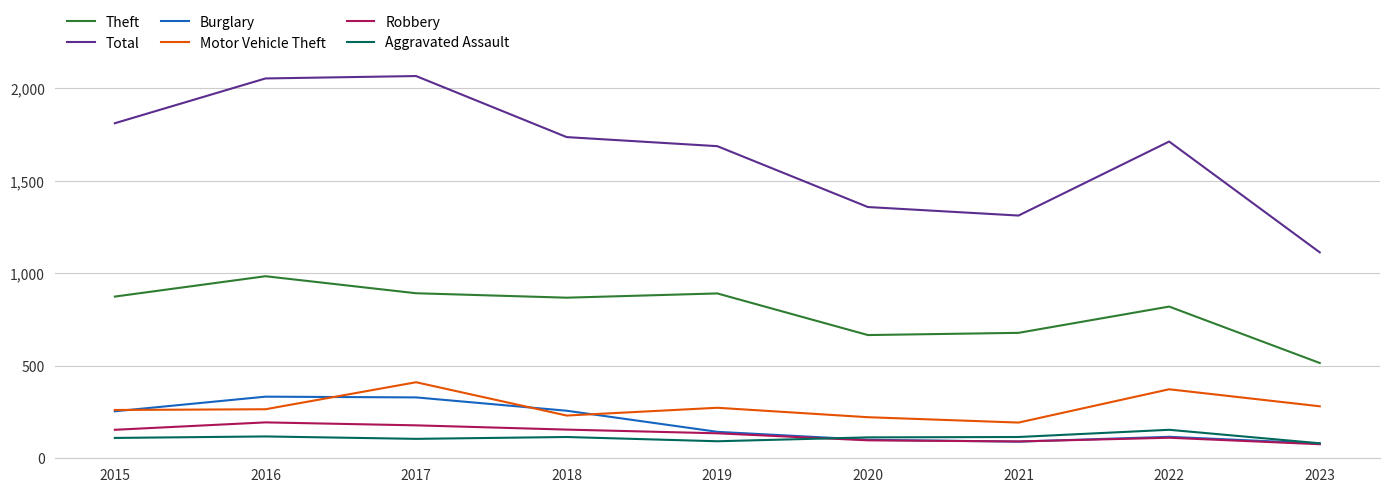

Is the value of Theft at 2023 greater than the value of Motor Vehicle Theft at 2021?

Yes